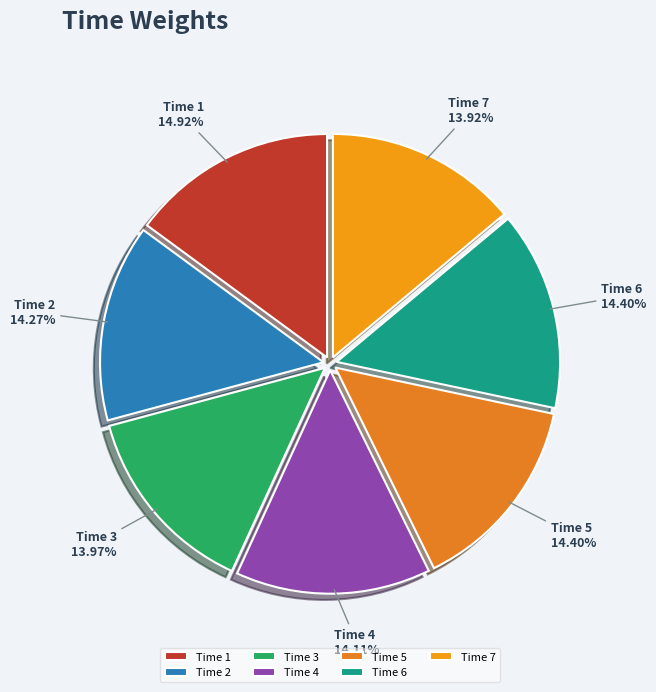

To the nearest percent, what is the difference between the largest and smallest slice percentages?

1%